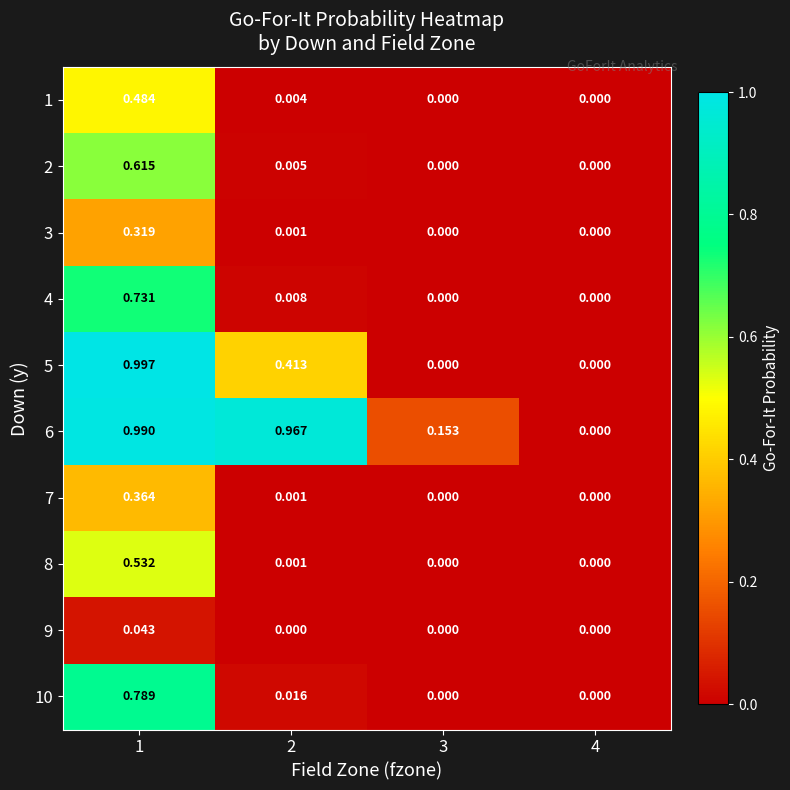

Rank the series at 1 from highest to lowest value.

5, 6, 10, 4, 2, 8, 1, 7, 3, 9